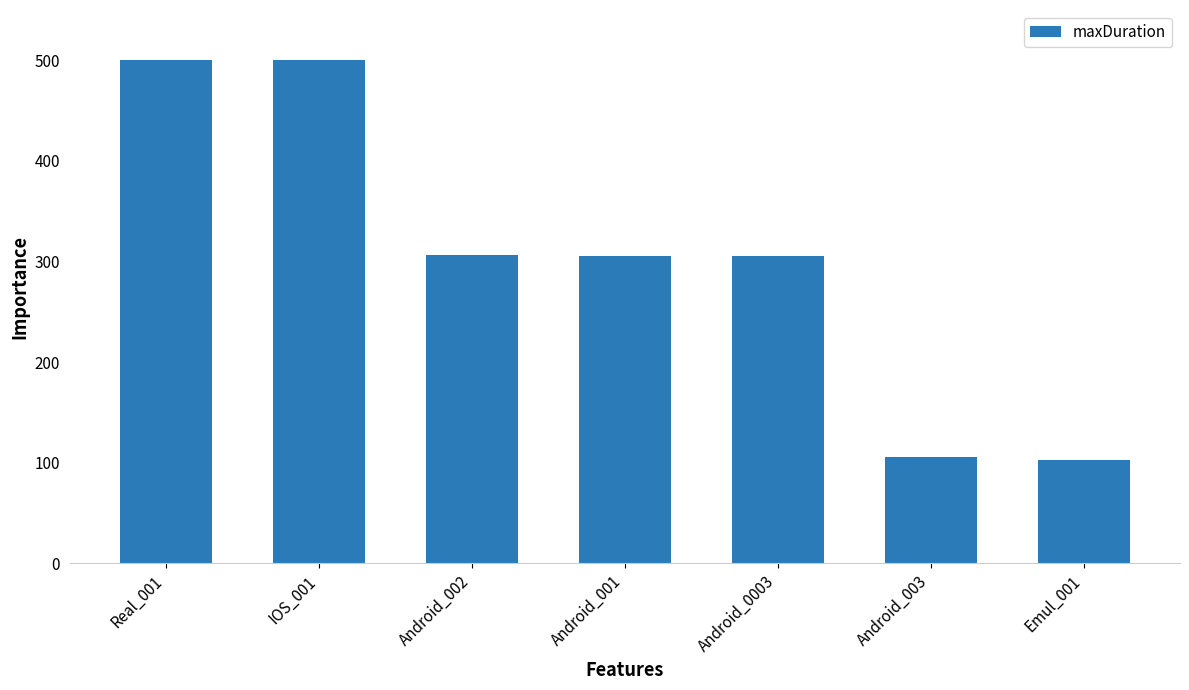

What is the label of the 1st bar from the left?

Real_001